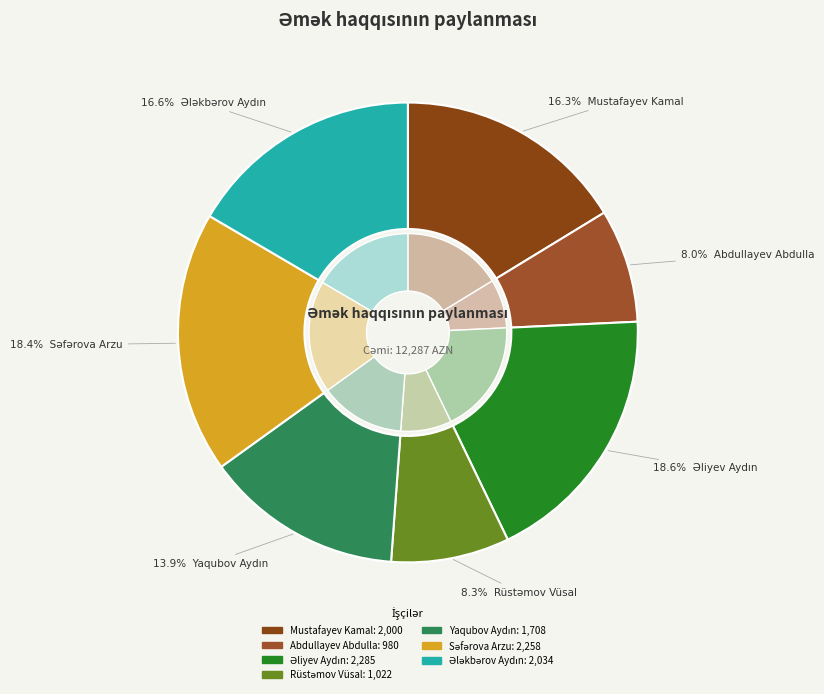

Is it true that Yaqubov Aydın is 26% of the pie?

False